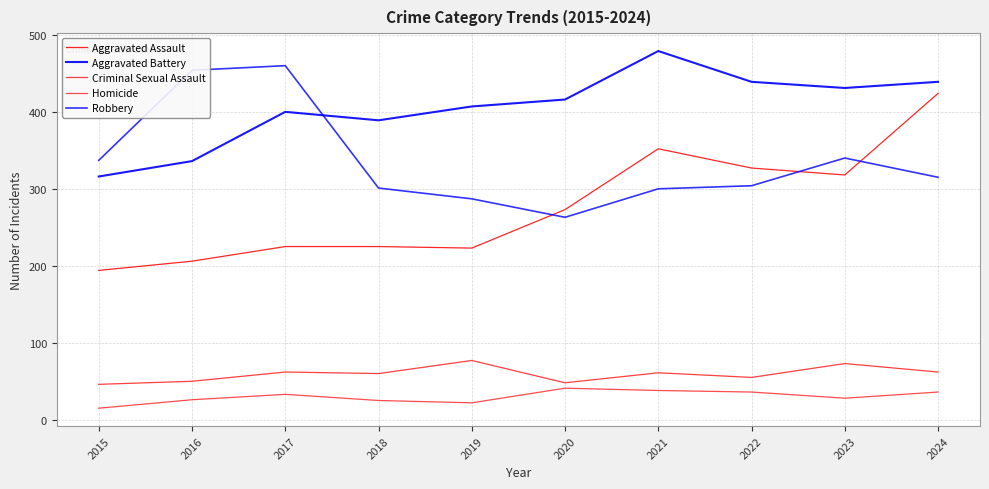

Is this an area chart (filled region under the line)?

No